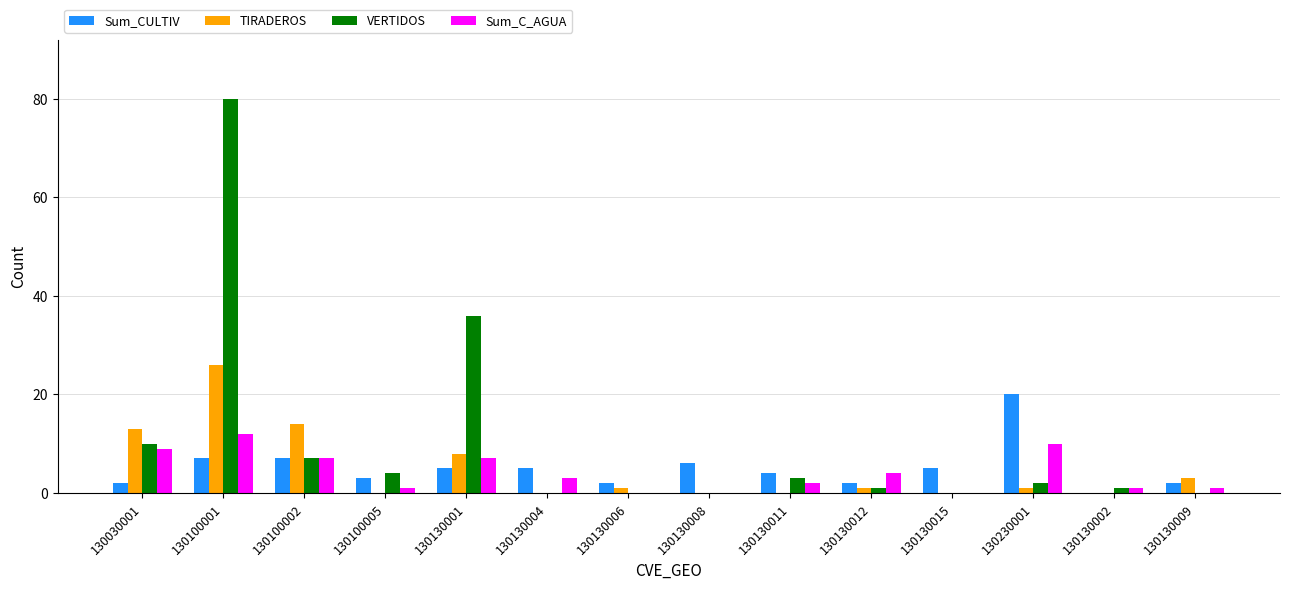

Which series changed the most between 130130004 and 130130008?

Sum_C_AGUA